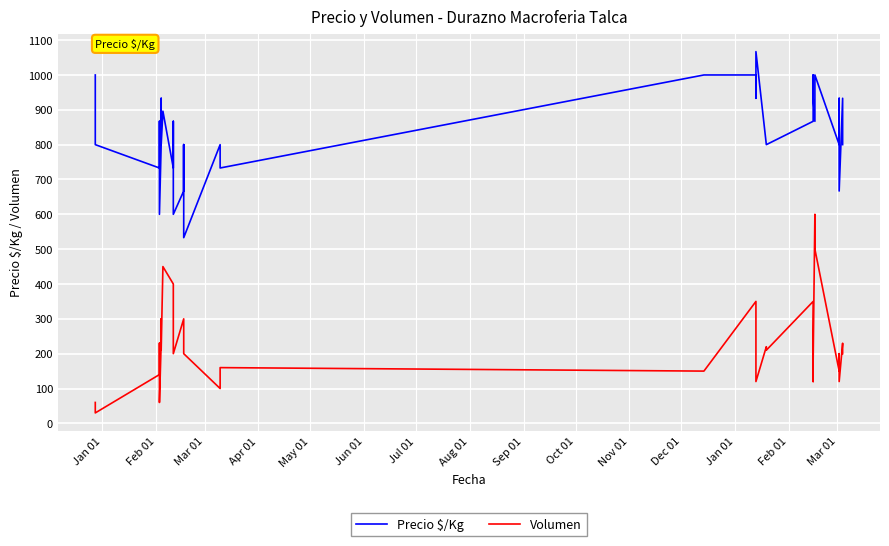

What is the minimum value for Volumen?

30